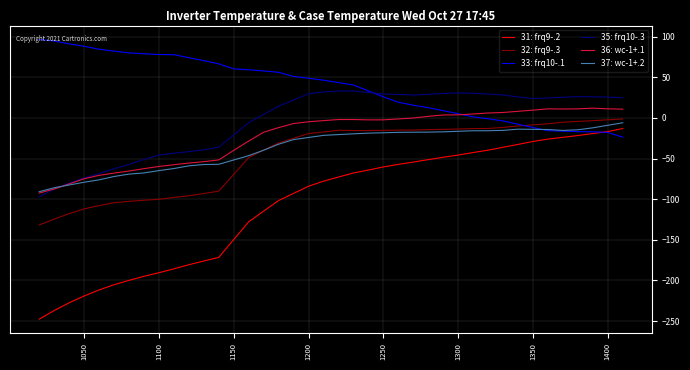

Which series has the largest range (max minus min)?

31: frq9-.2